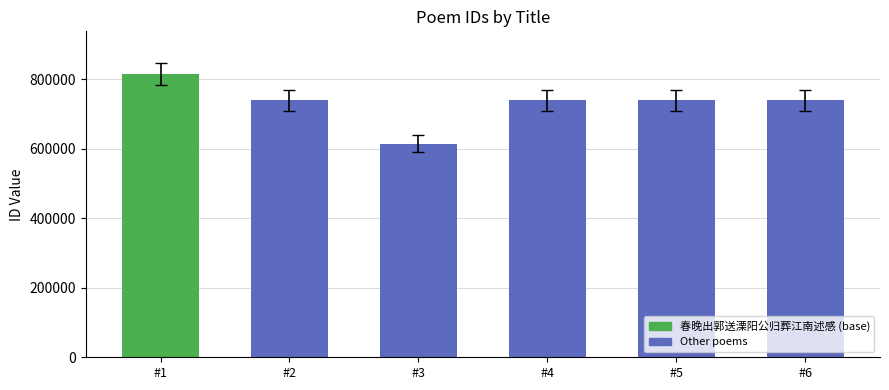

What is the sum of all values?

4386897